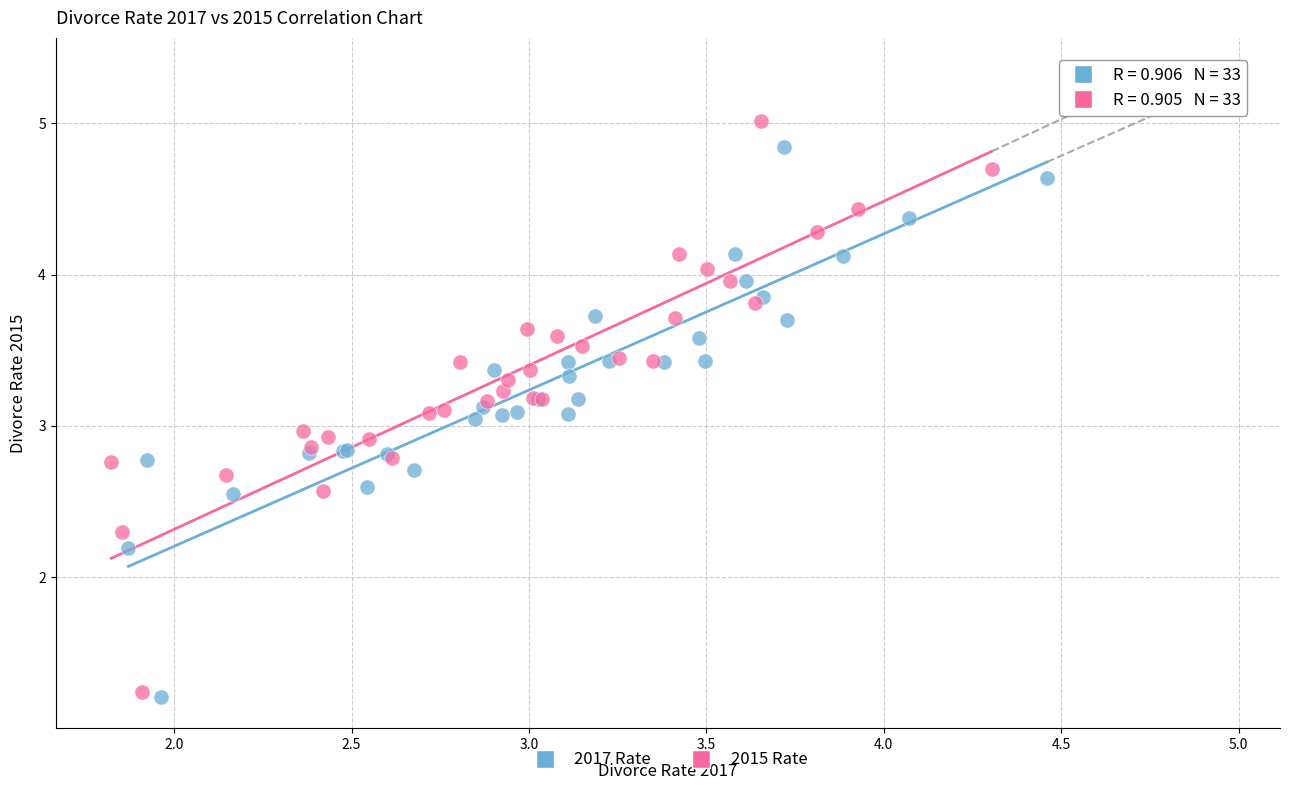

Which series reaches the maximum Y coordinate?

2015 Rate